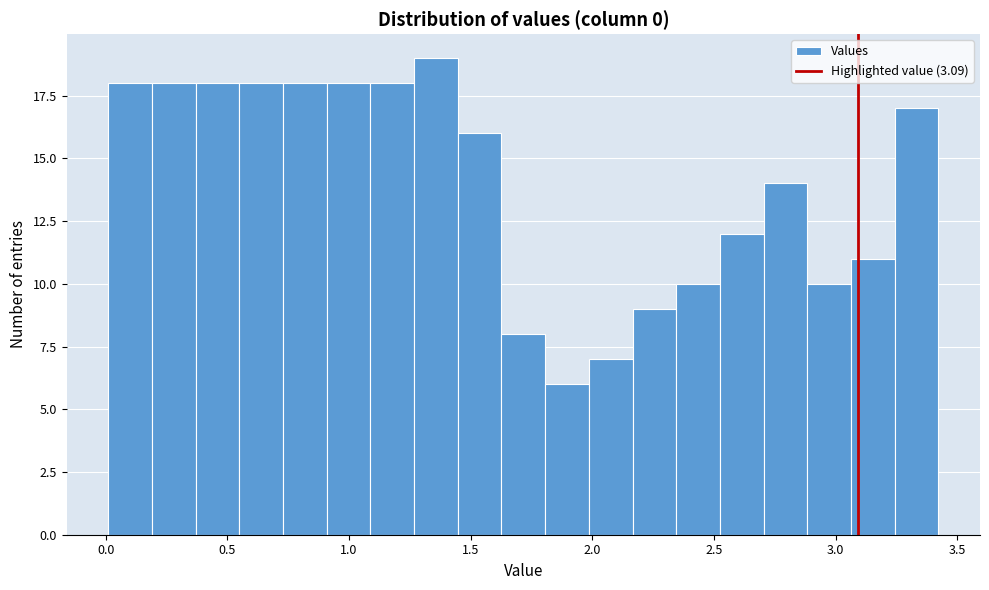

Read against the x-axis, roughly where is the centre of the tallest bar?

1.35